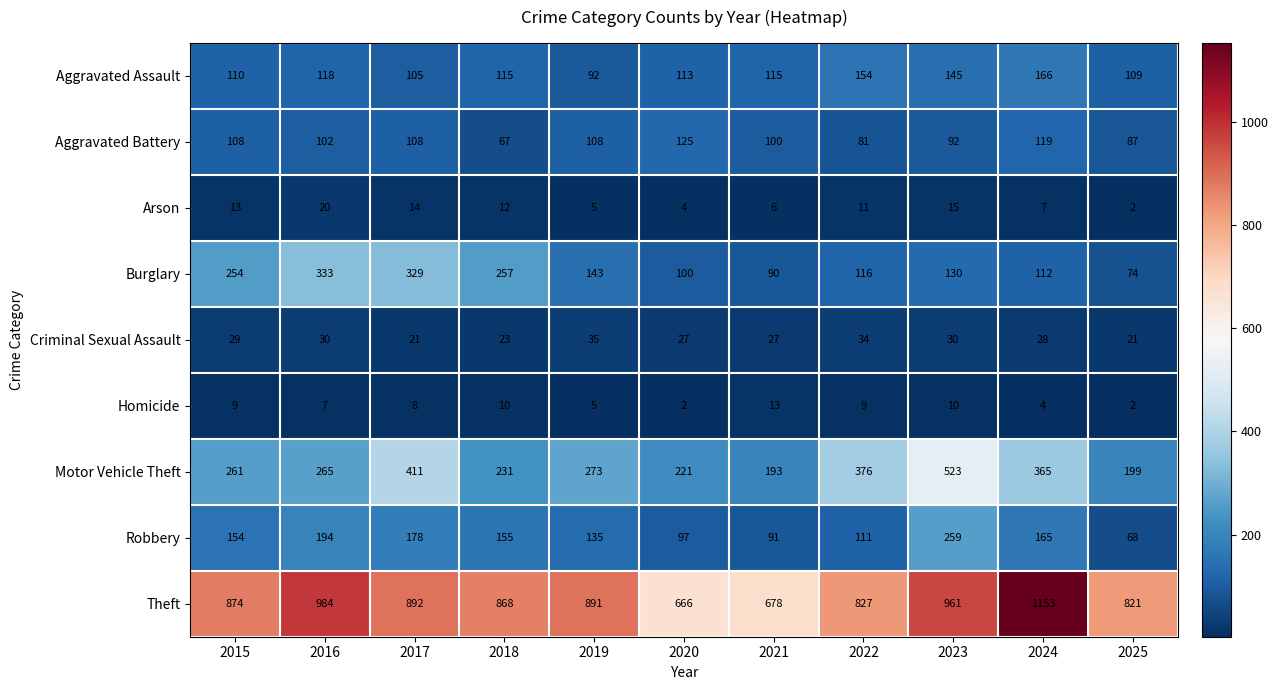

Is the value of Homicide at 2016 greater than the value of Aggravated Assault at 2015?

No